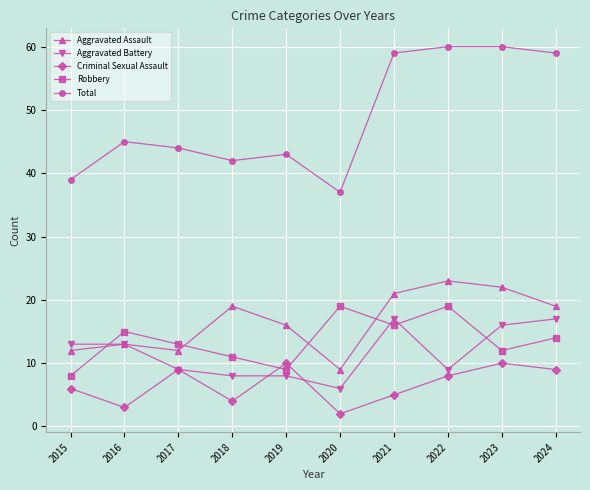

Count the number of data series in this chart.

5